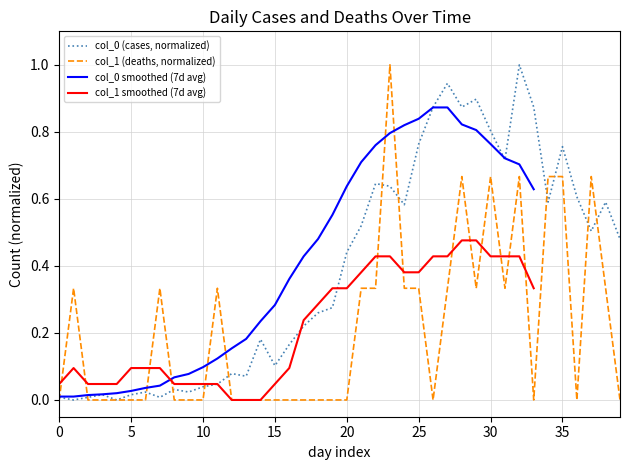

The col_0 (cases, normalized) series shows 0.6 at 20. True or false?

False